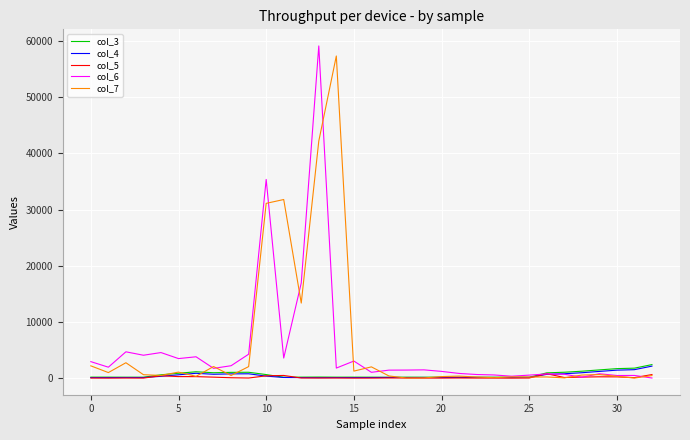

What is the maximum value shown in the chart?

59101.8